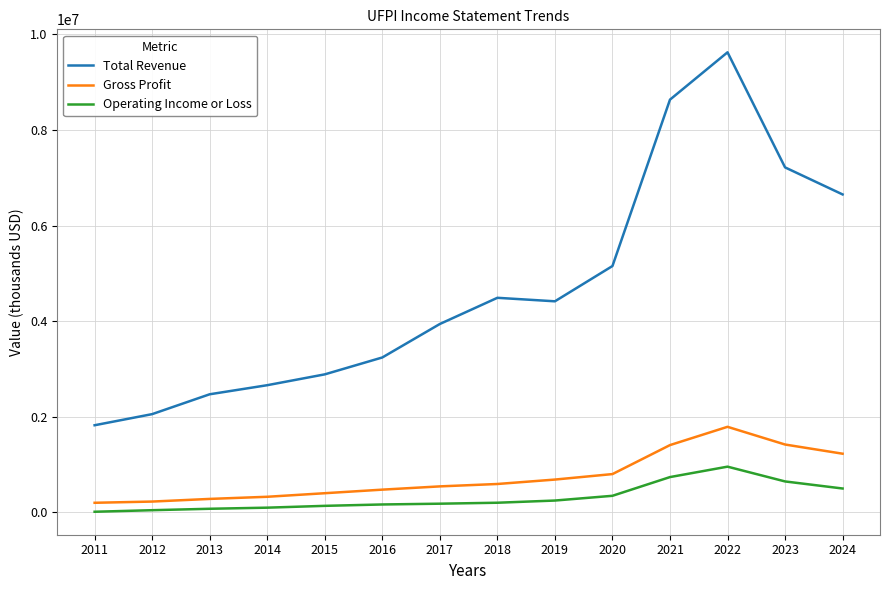

True or false: Total Revenue has more than 0 points higher than both neighbors.

True